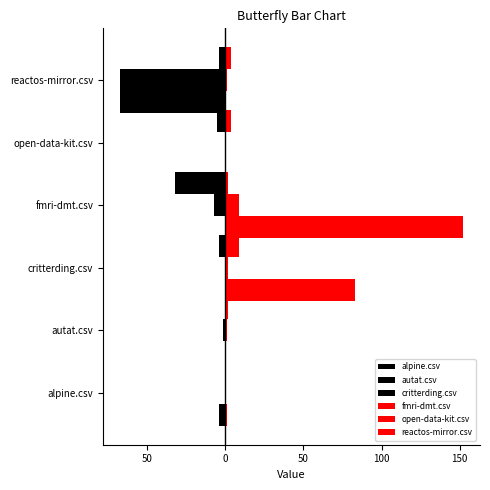

How many categories are shown in the chart?

6